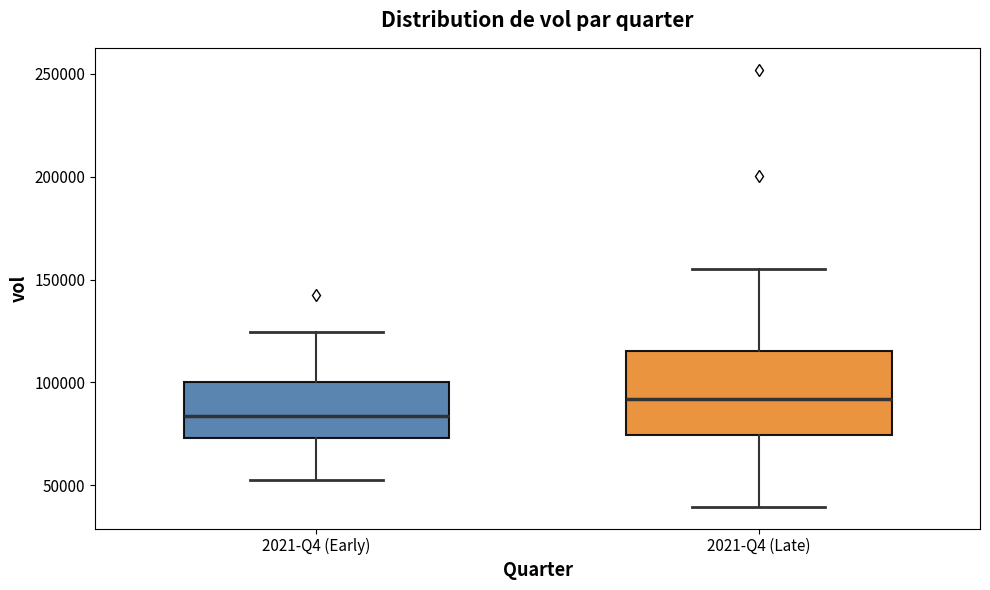

Which box is the tallest, from its lower edge to its upper edge?

2021-Q4 (Late)